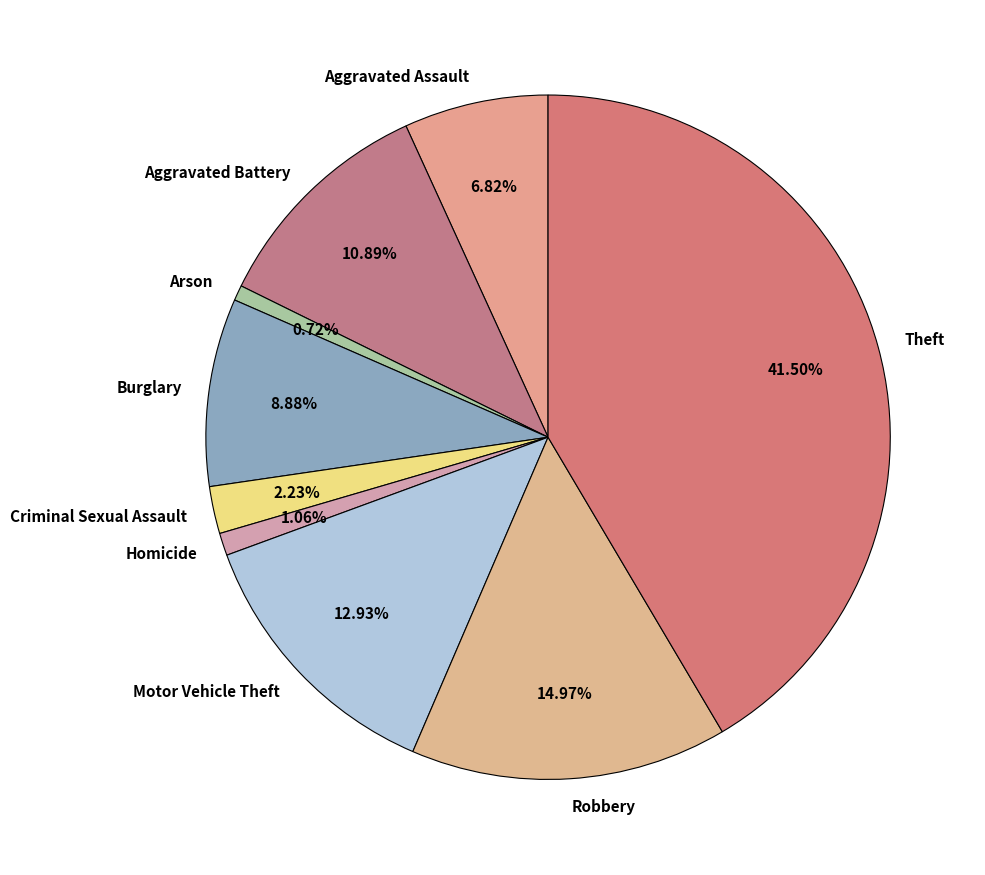

How many slices are in this pie chart?

9